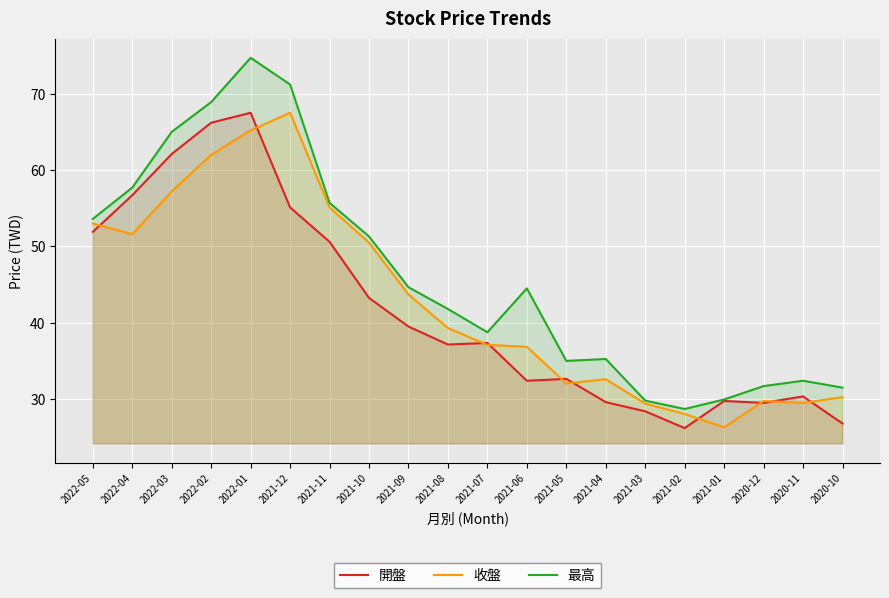

What is the sum of all 最高 values?

922.1